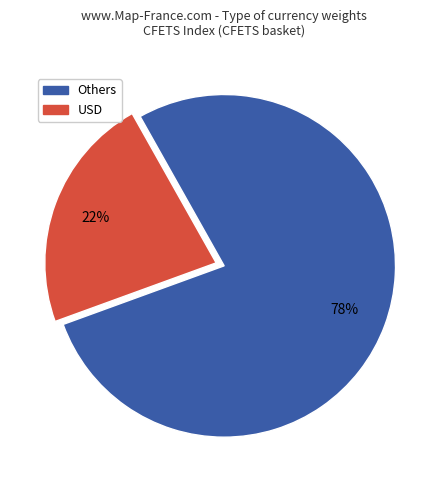

Is there a majority slice in this chart?

Yes